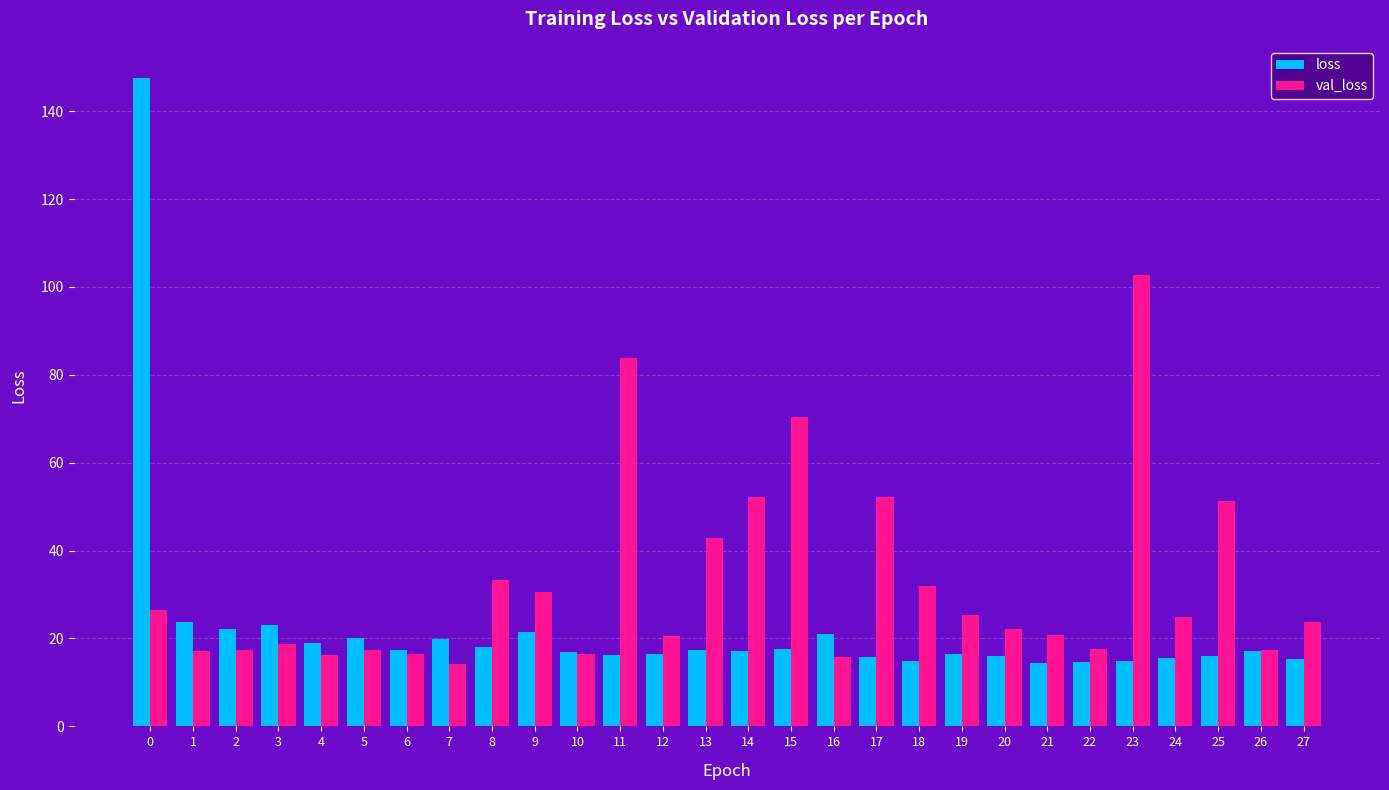

The value of val_loss at 0 is 26.5. True or false?

True